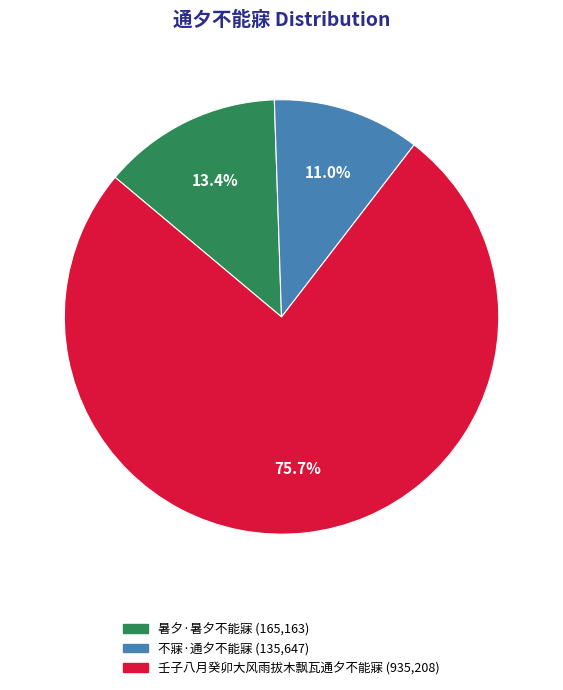

Between 壬子八月癸卯大风雨拔木飘瓦通夕不能寐 and 暑夕·暑夕不能寐, which is larger?

壬子八月癸卯大风雨拔木飘瓦通夕不能寐